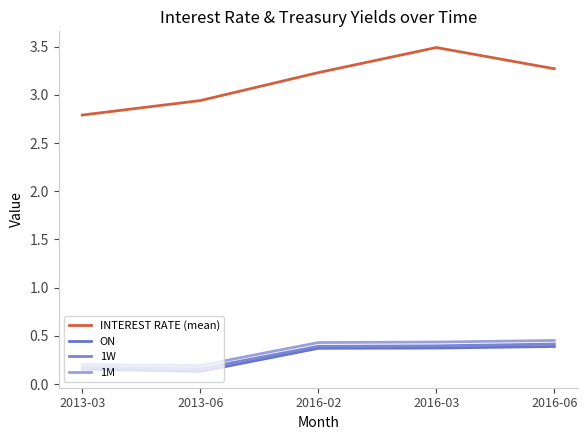

How many lines are shown in the chart?

4